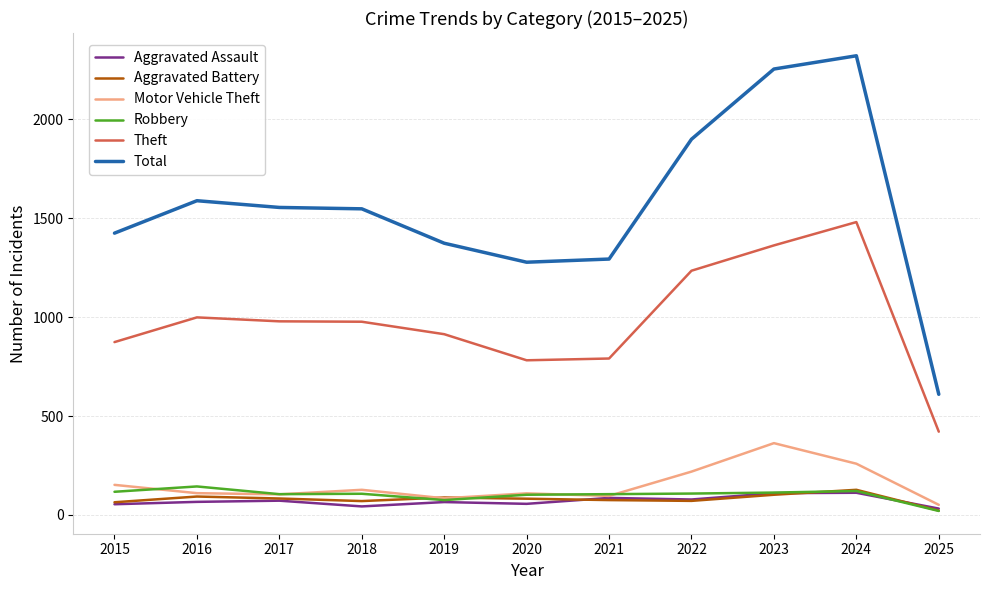

True or false: Total and Aggravated Assault cross at least once.

False